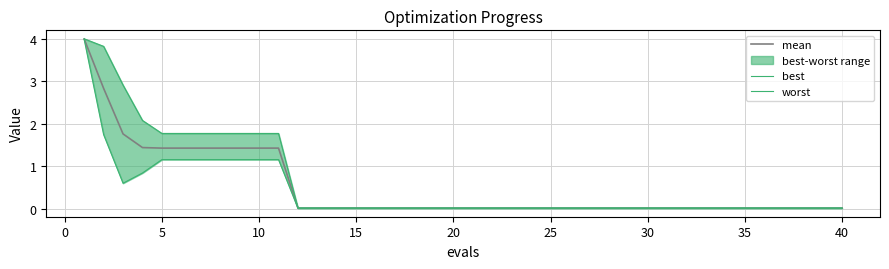

The mean series shows 0.0 at 30. True or false?

True